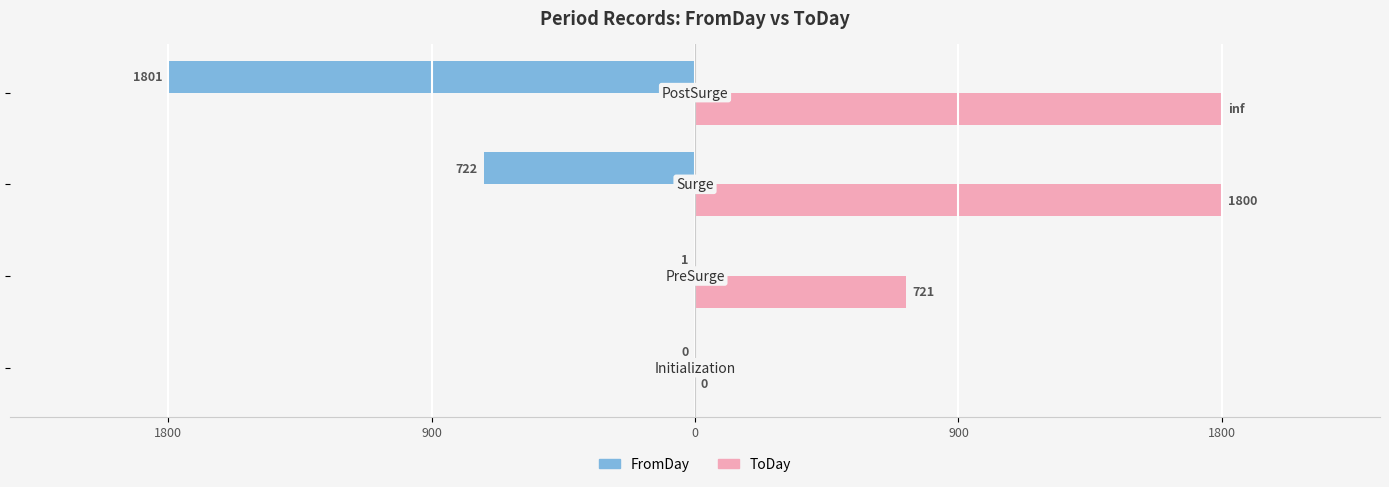

What is the average value of the ToDay series?

1080